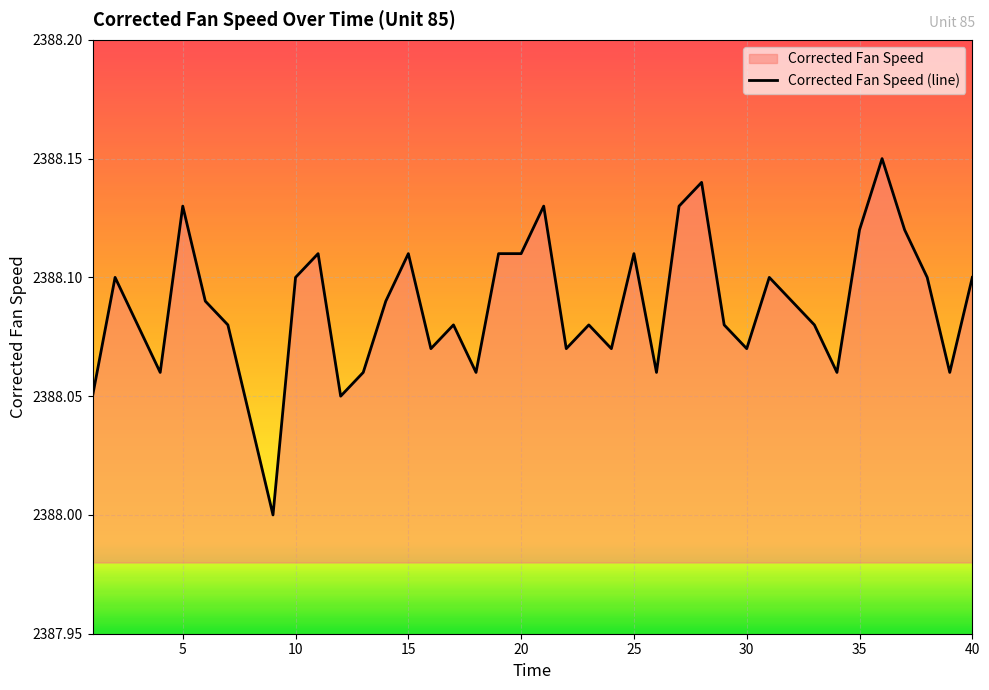

True or false: the data shows 4068.4 at 10.

False